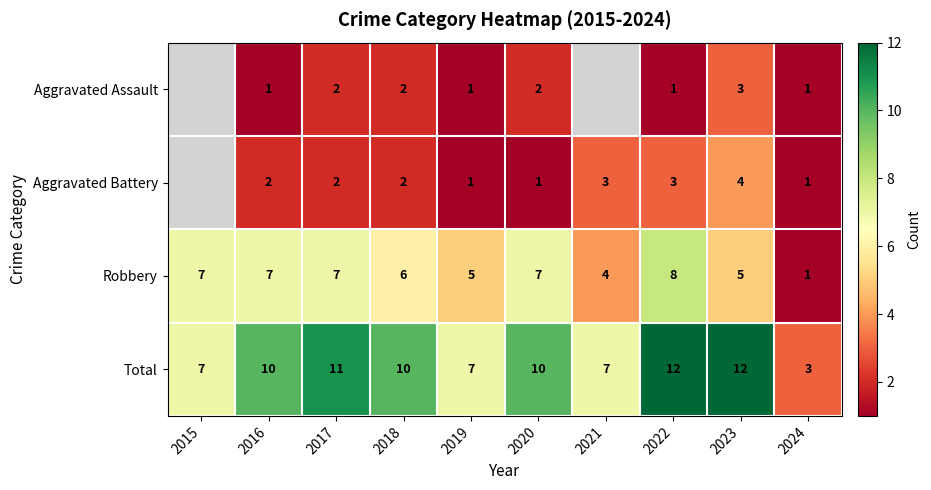

The Total series shows 4.7 at 2019. True or false?

False